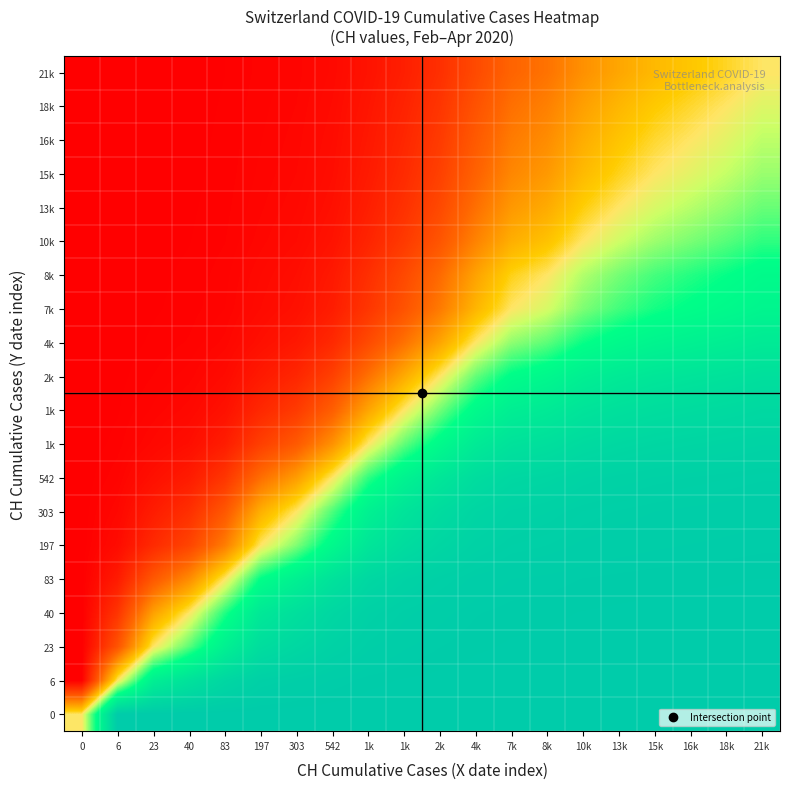

What is the difference between the highest and lowest values at 197?

1.0